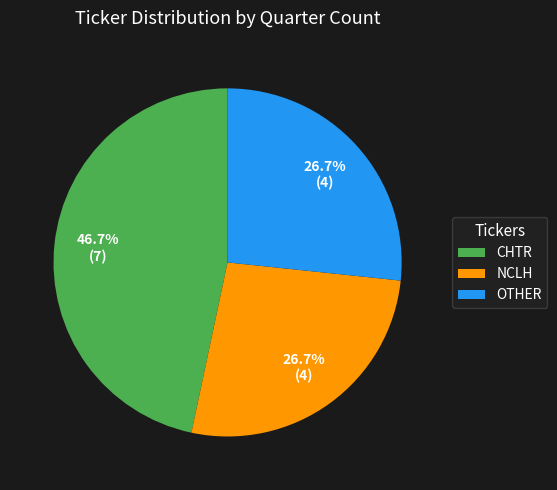

True or false: CHTR accounts for 54% of the total.

False